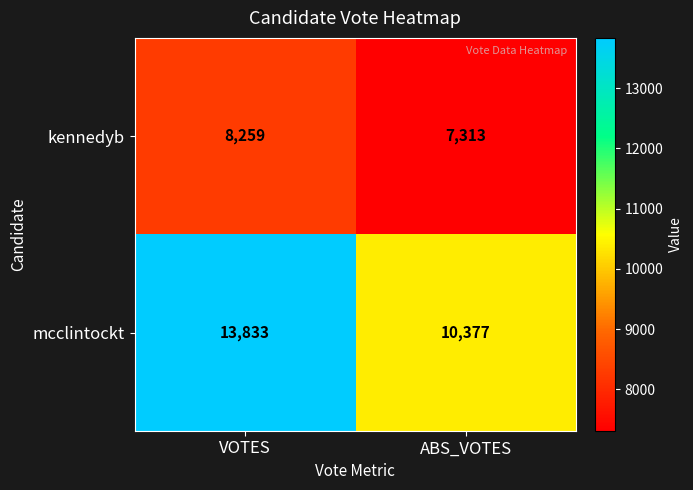

Rank the series by their maximum value, from highest to lowest.

mcclintockt, kennedyb